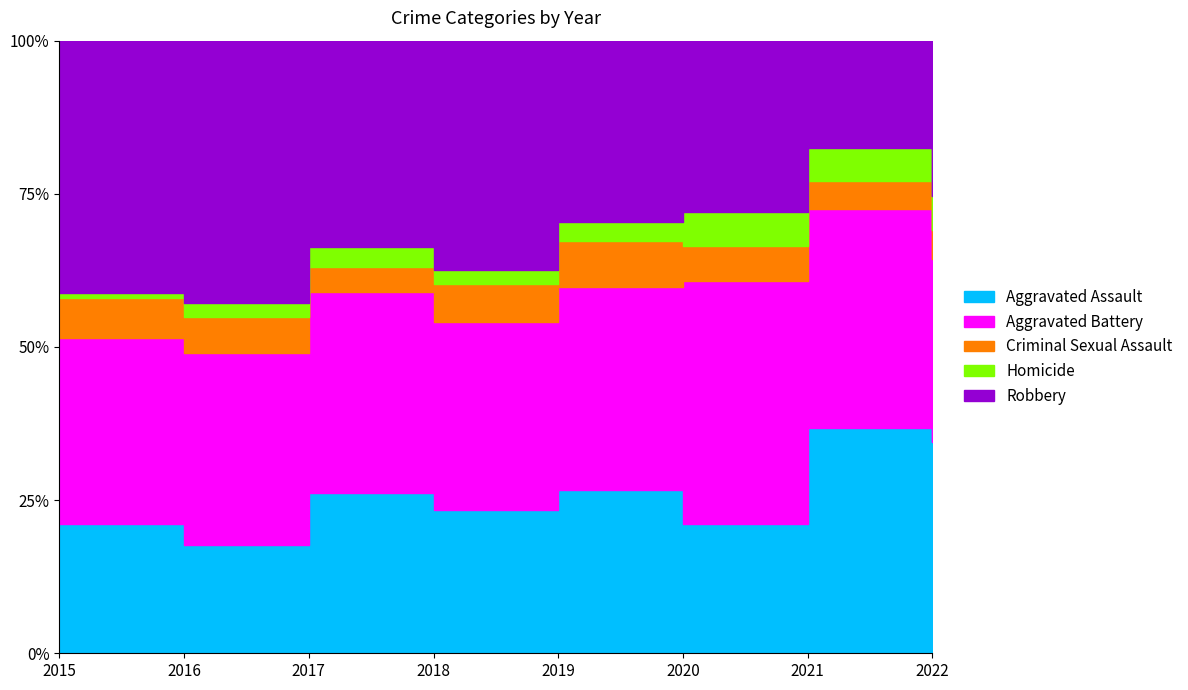

What is the value of the Robbery point at the 8th from the left?

86